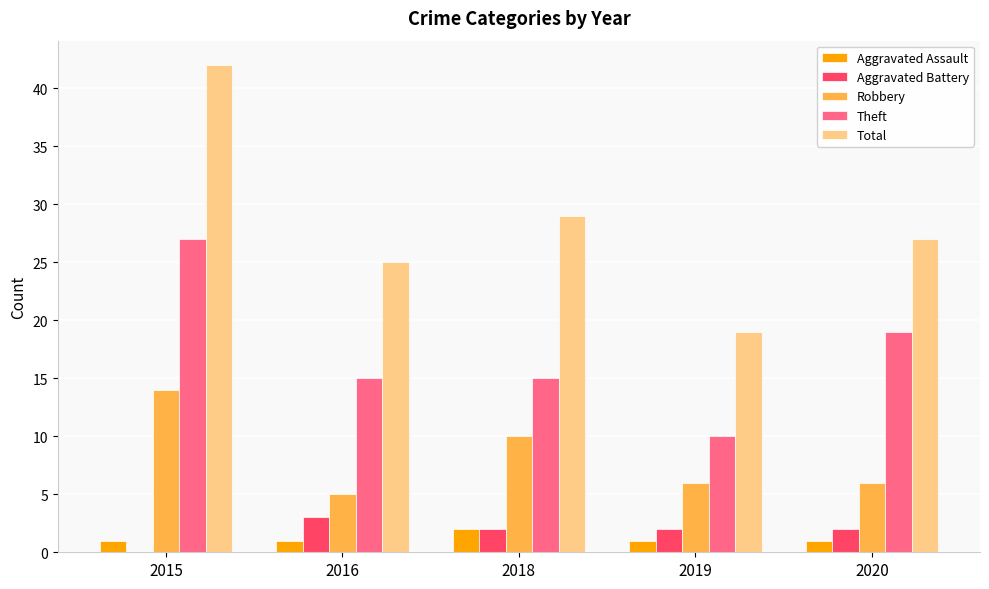

Is it true that Total equals 13 at 2018?

False